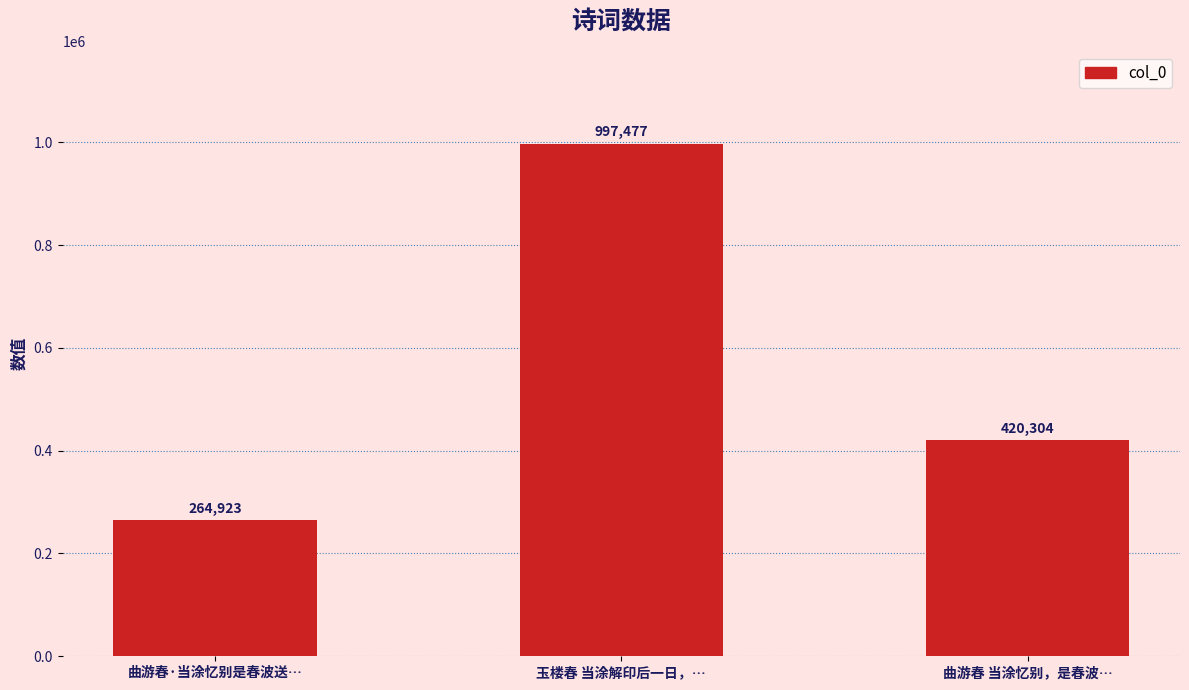

The value at 玉楼春 当涂解印后一日，… is 1618883. True or false?

False